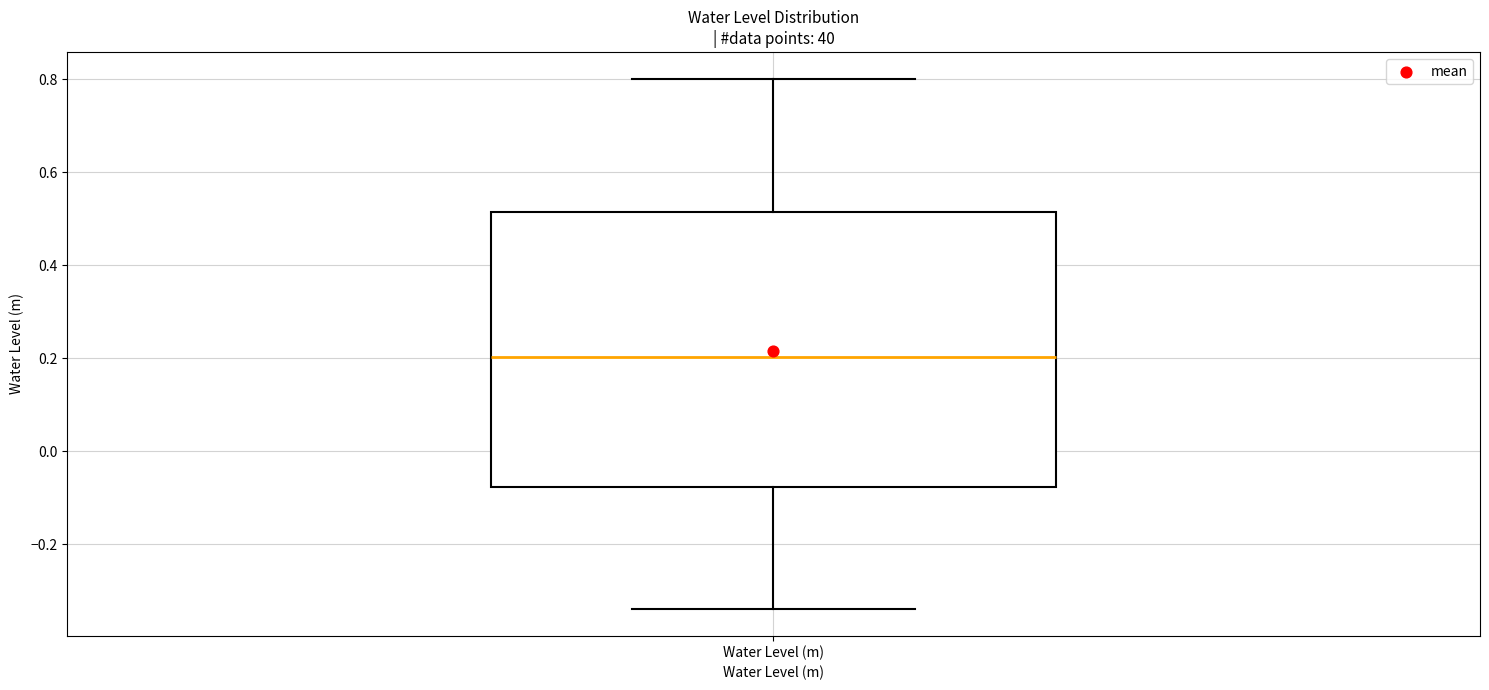

Where is the upper edge of the box for Water Level (m) on the y-axis? The values are not printed on the chart, so give them approximately, as read against the axis.

0.52